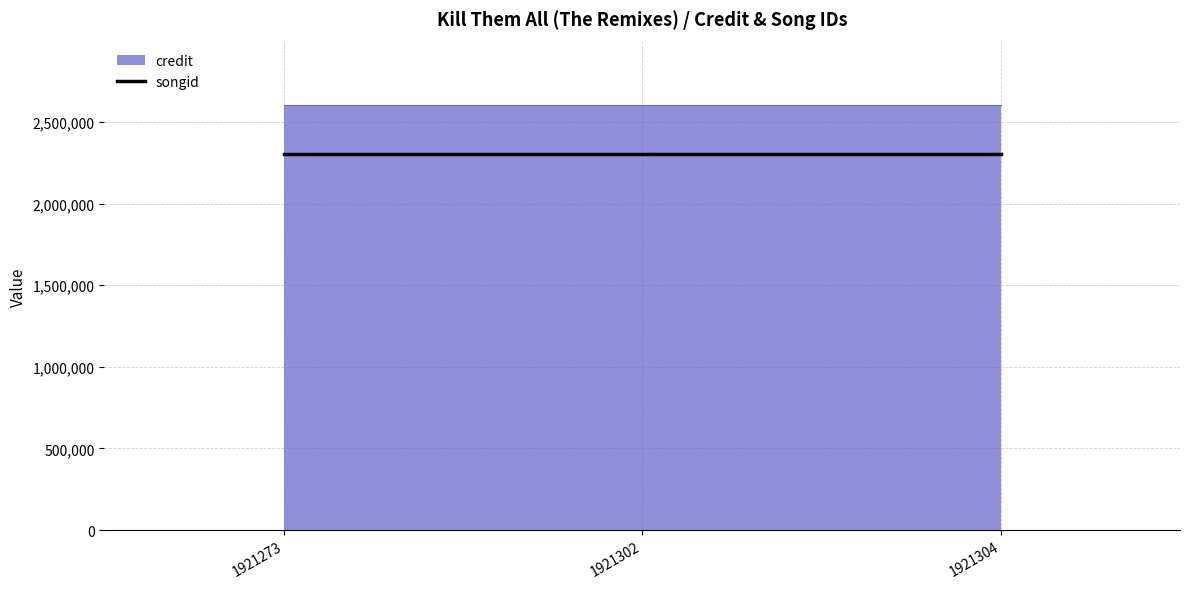

Which has a higher value, 1921304 or 1921302?

1921304